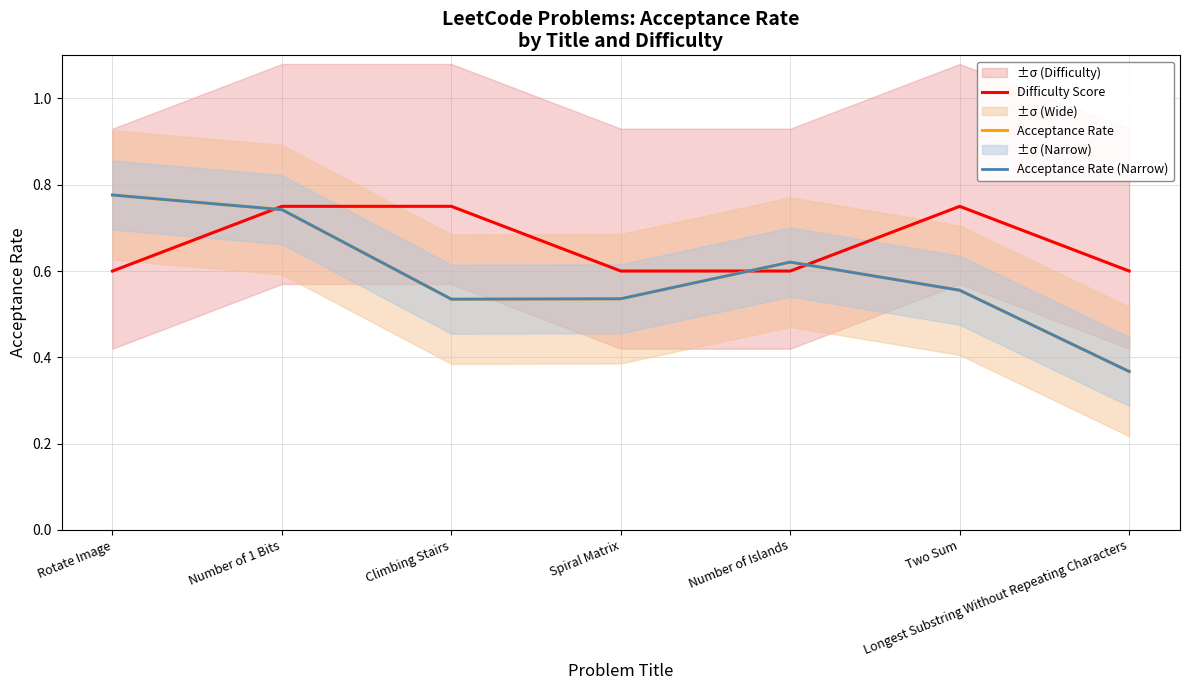

What is the difference between the second highest and minimum values in the Acceptance Rate series?

0.4